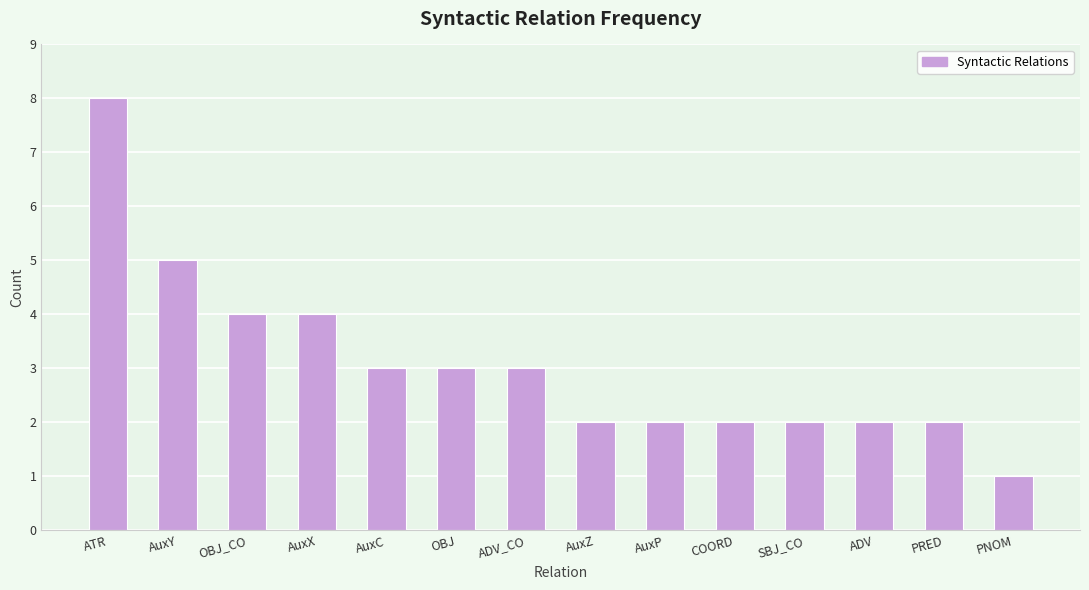

Which has a higher value, PRED or AuxC?

AuxC